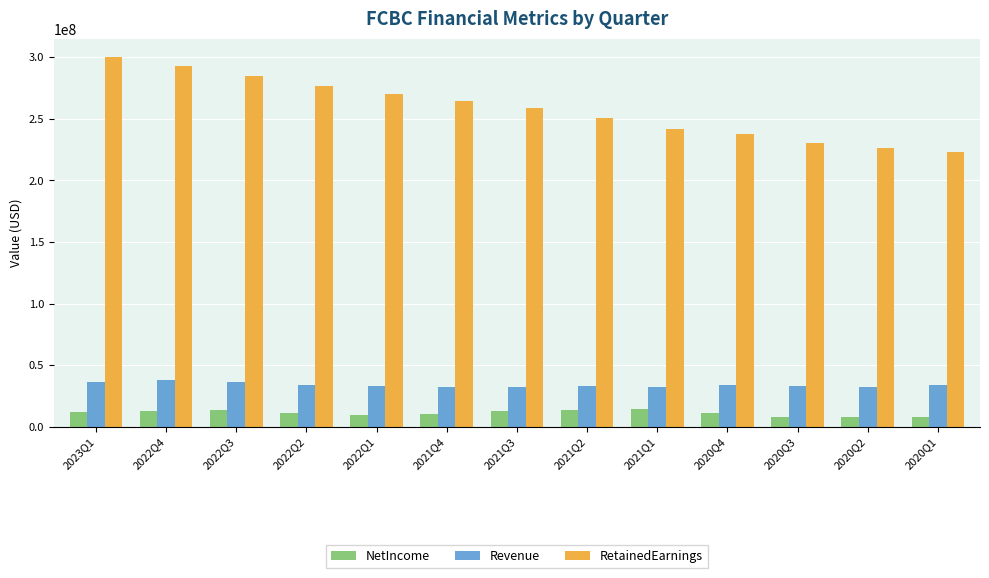

List the series in order of their peak value, lowest first.

NetIncome, Revenue, RetainedEarnings